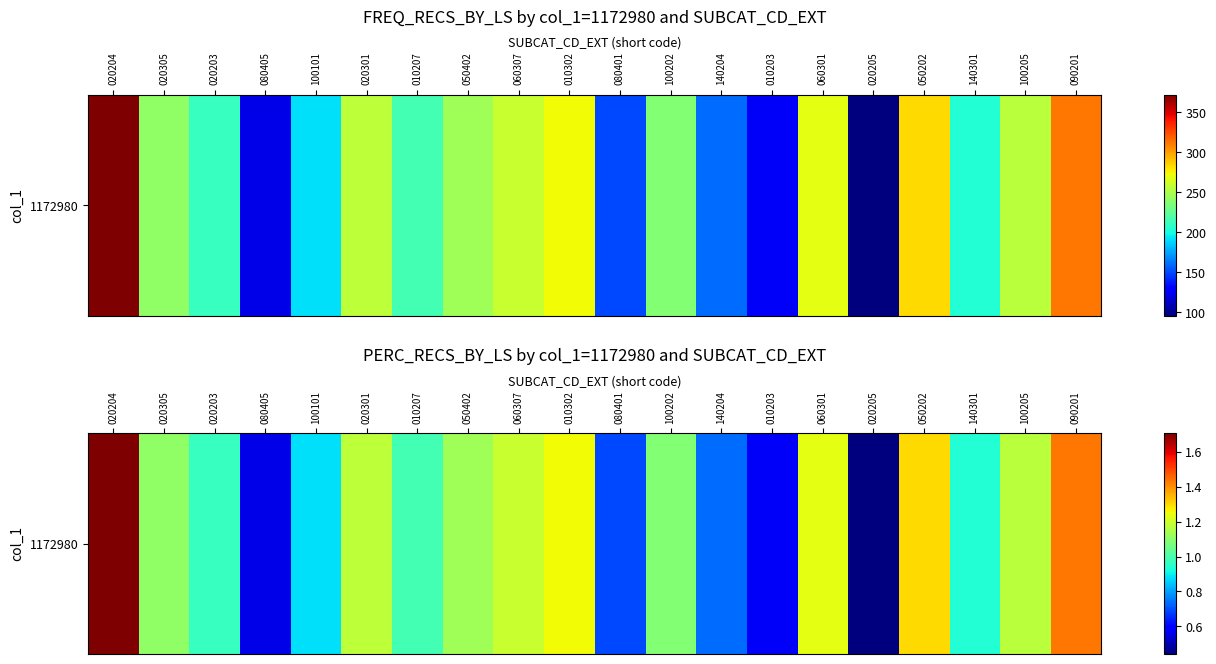

Approximately how many times larger is the value at 050402 compared to 100202?

1.0